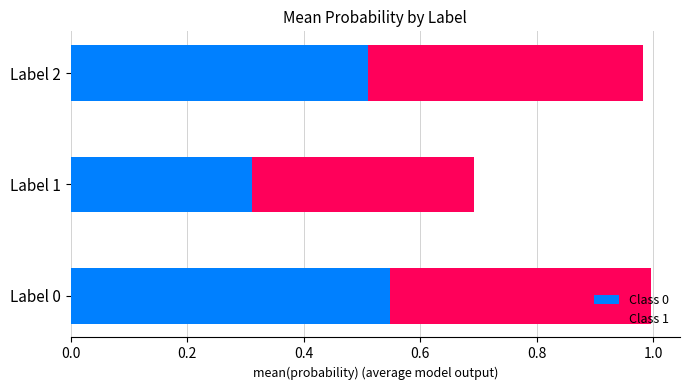

List the labels in order of Class 0 value, smallest first.

Label 1, Label 2, Label 0